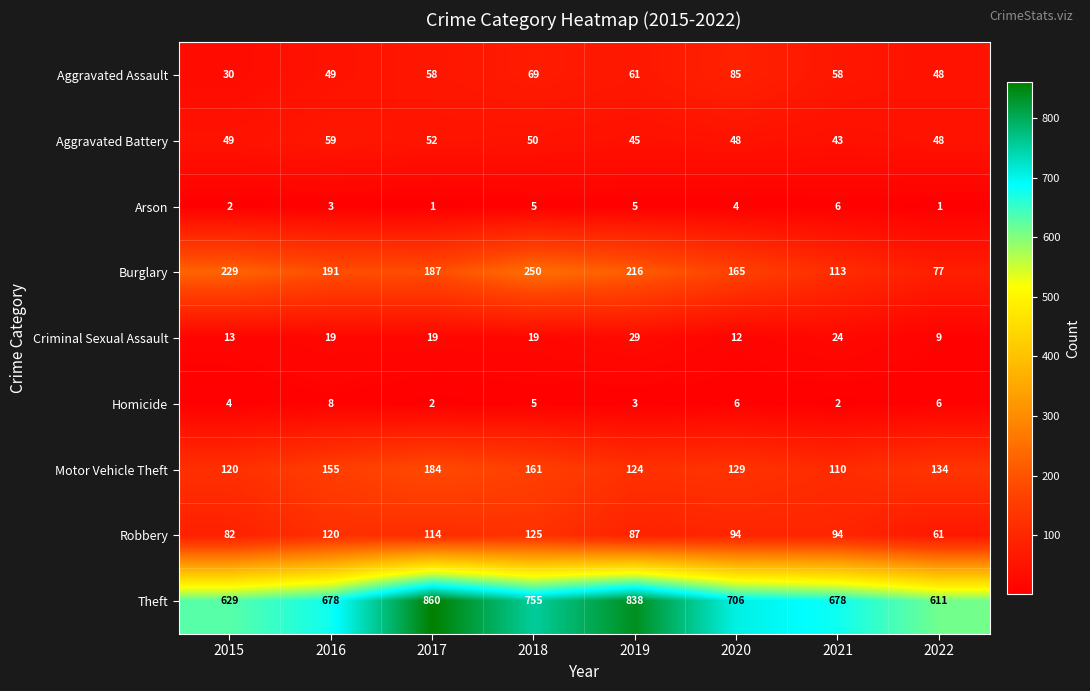

Rank the series by their maximum value, from lowest to highest.

Arson, Homicide, Criminal Sexual Assault, Aggravated Battery, Aggravated Assault, Robbery, Motor Vehicle Theft, Burglary, Theft